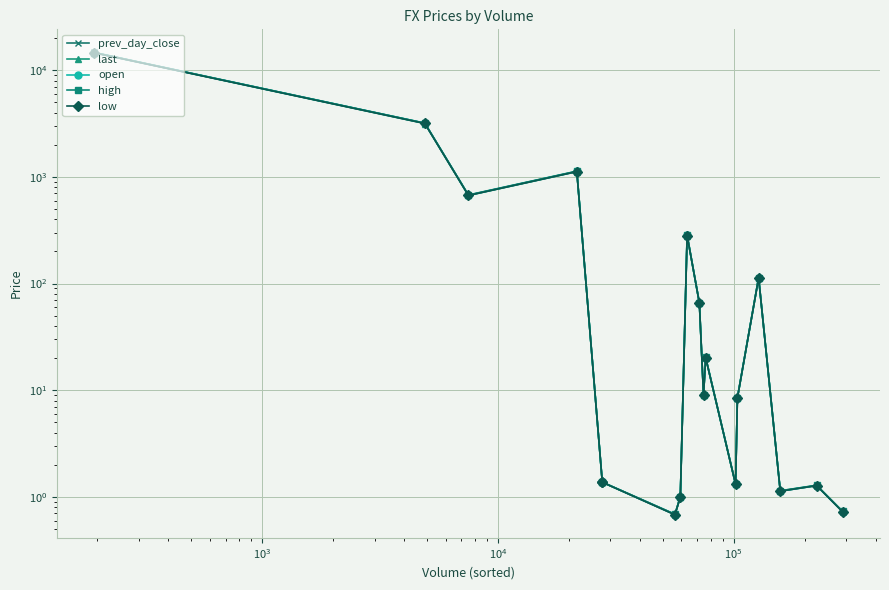

True or false: last and high intersect in this chart.

False